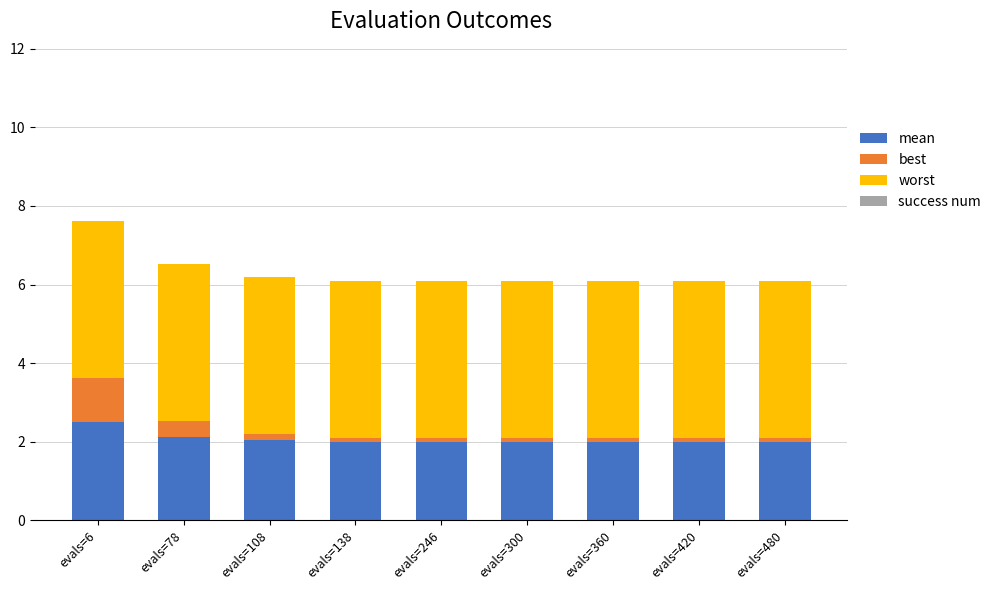

Reading left to right, transcribe the values for mean.

evals=6=2.5	evals=78=2.1	evals=108=2.0	evals=138=2.0	evals=246=2.0	evals=300=2.0	evals=360=2.0	evals=420=2.0	evals=480=2.0